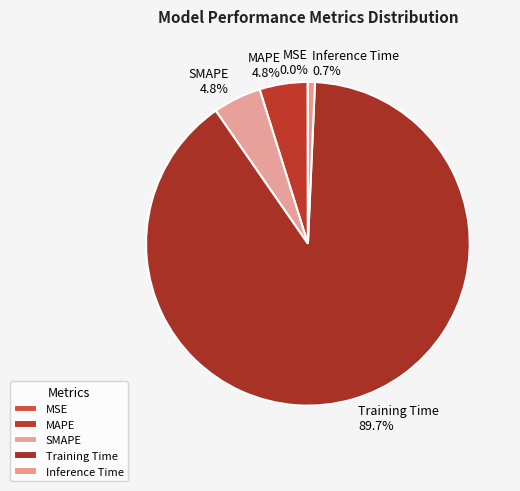

Which has a higher value, MAPE or Inference Time?

MAPE